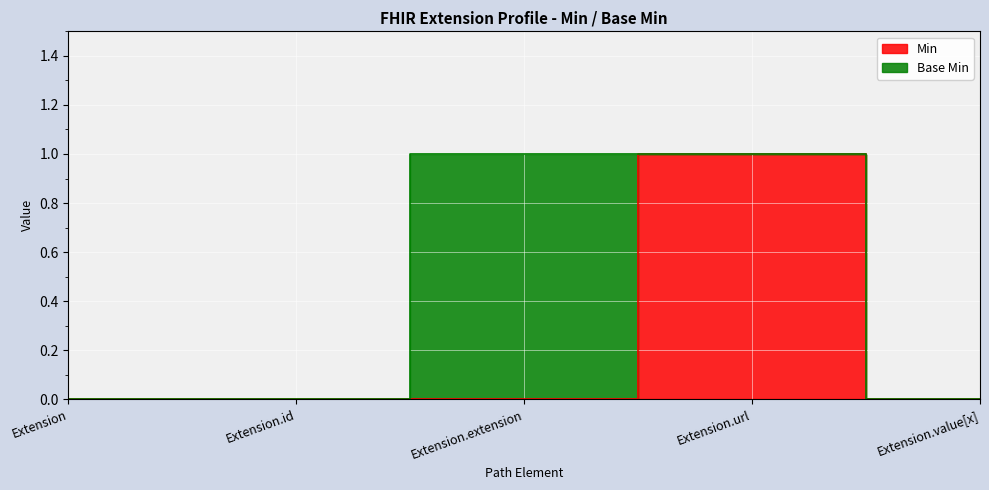

How many values exceed 0?

1